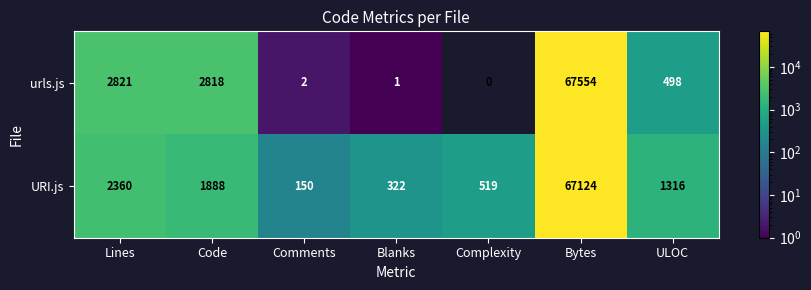

What is the total value across all series at Lines?

5181